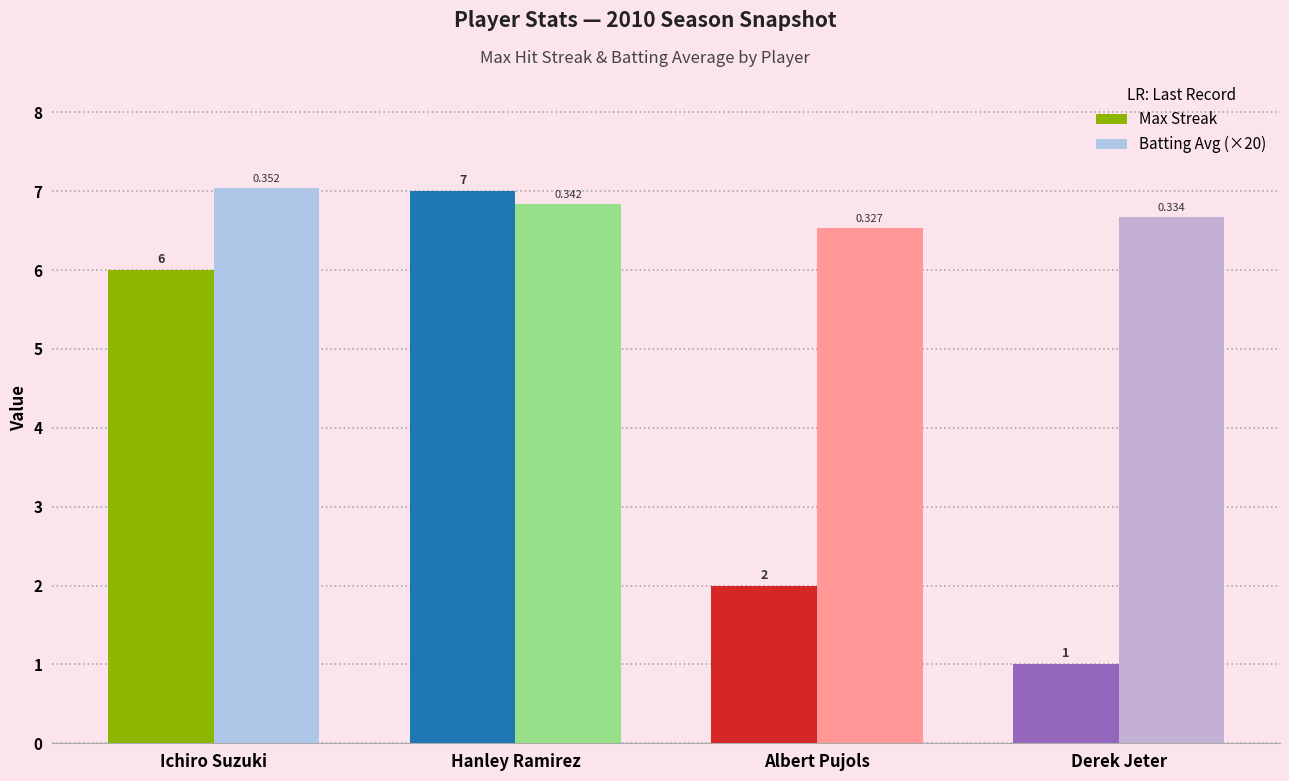

What is the label of the 4th bar from the right?

Ichiro Suzuki